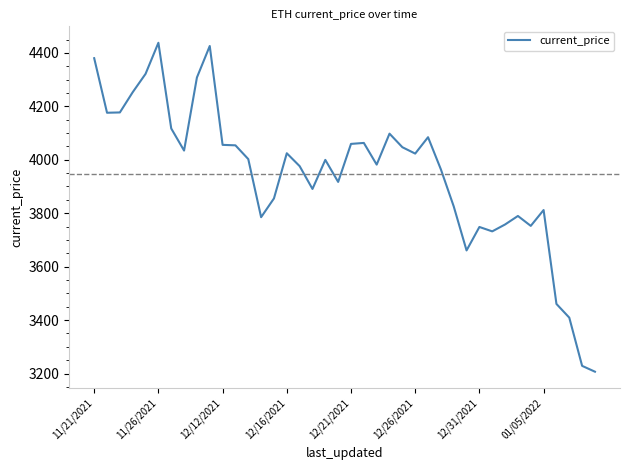

What is the minimum value shown in the chart?

3206.9